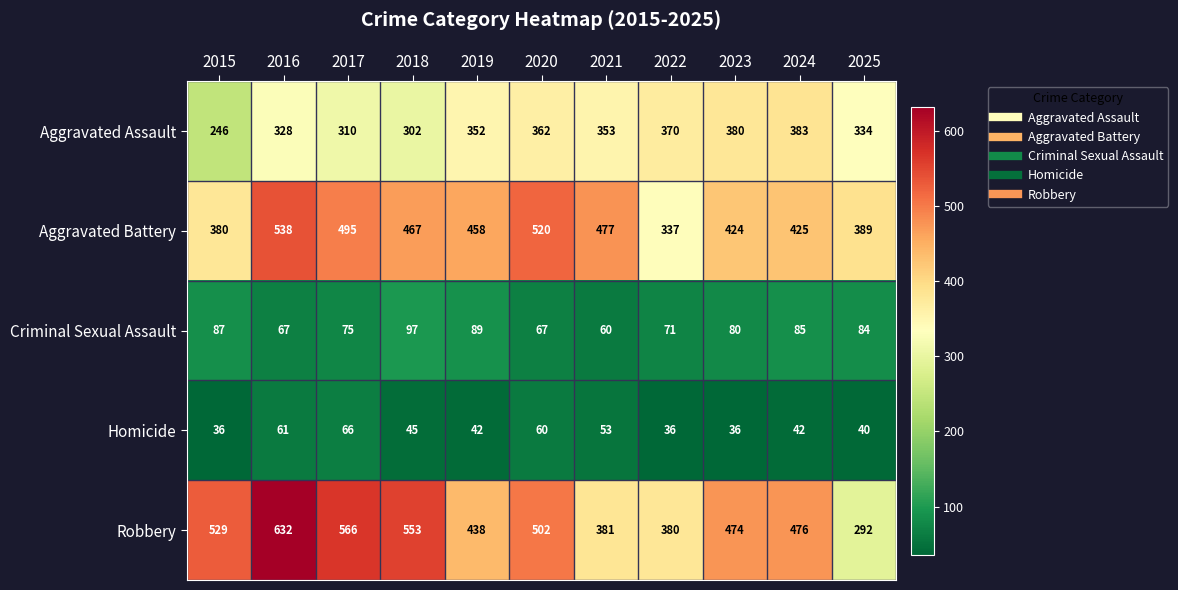

What is the total value across all series at 2020?

1511